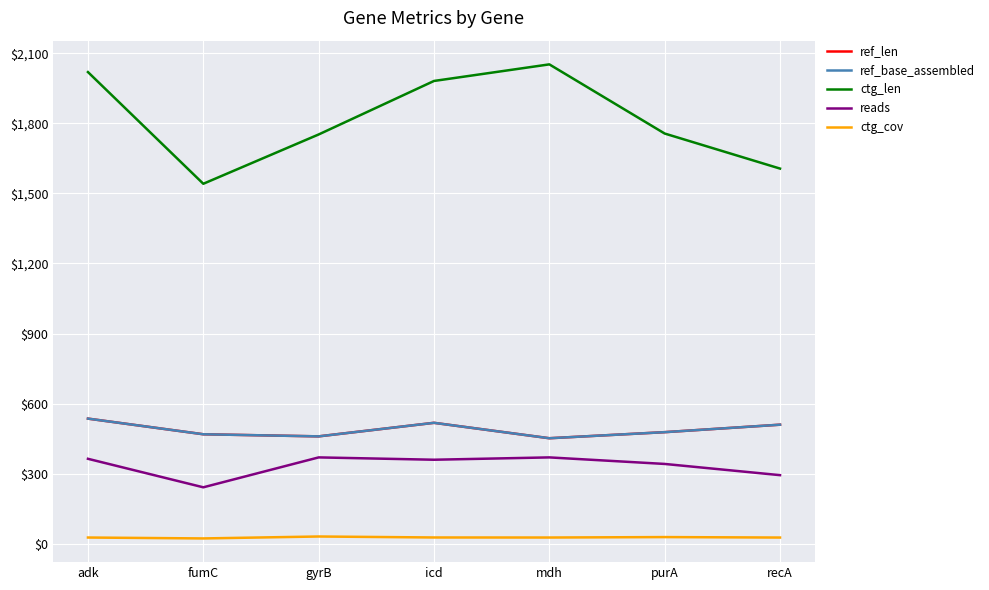

Where is the first local minimum for ref_base_assembled?

gyrB